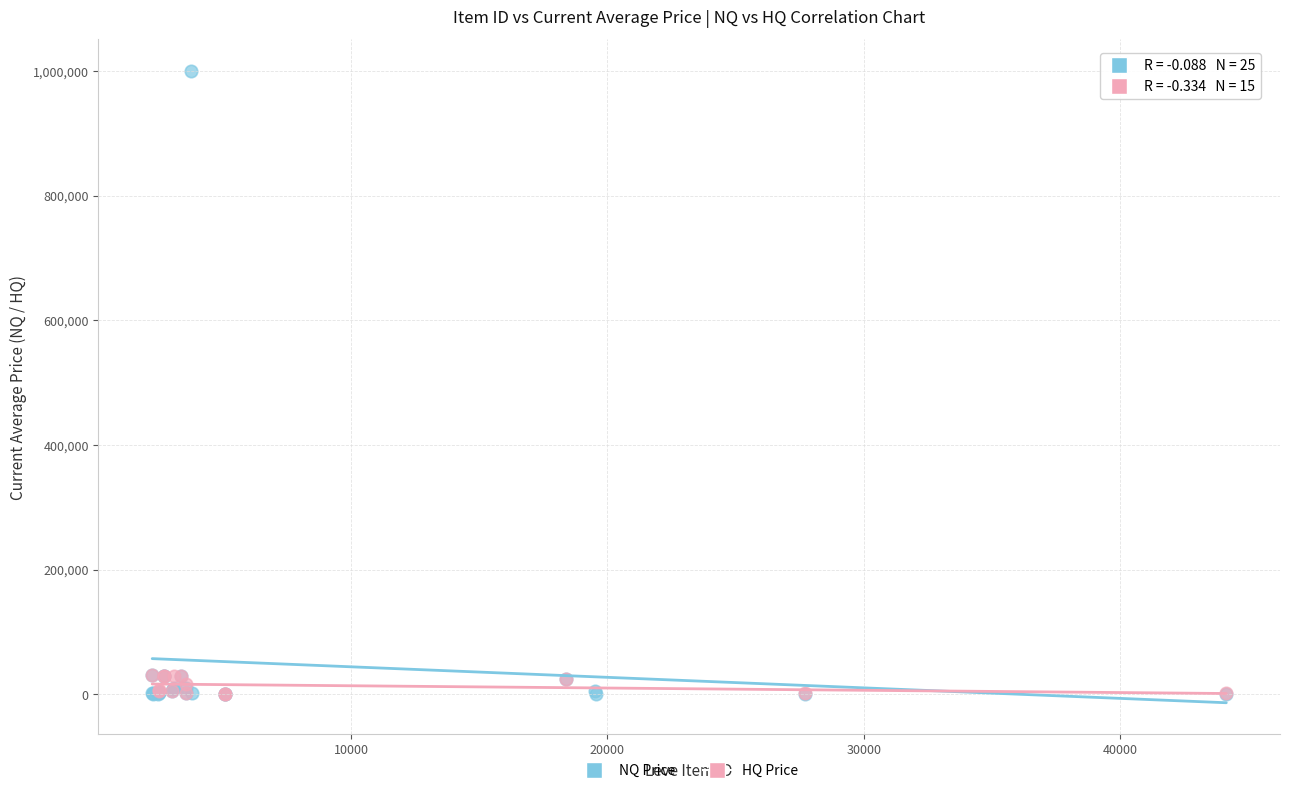

Which series reaches the maximum Y coordinate?

NQ Price